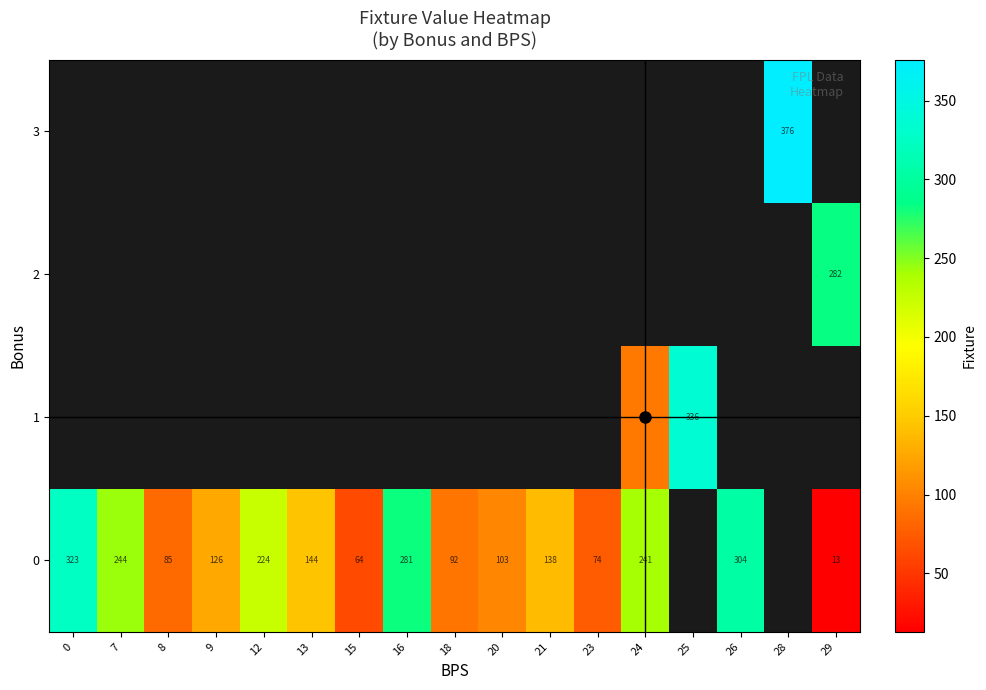

Which has a higher value, 7 or 9?

7